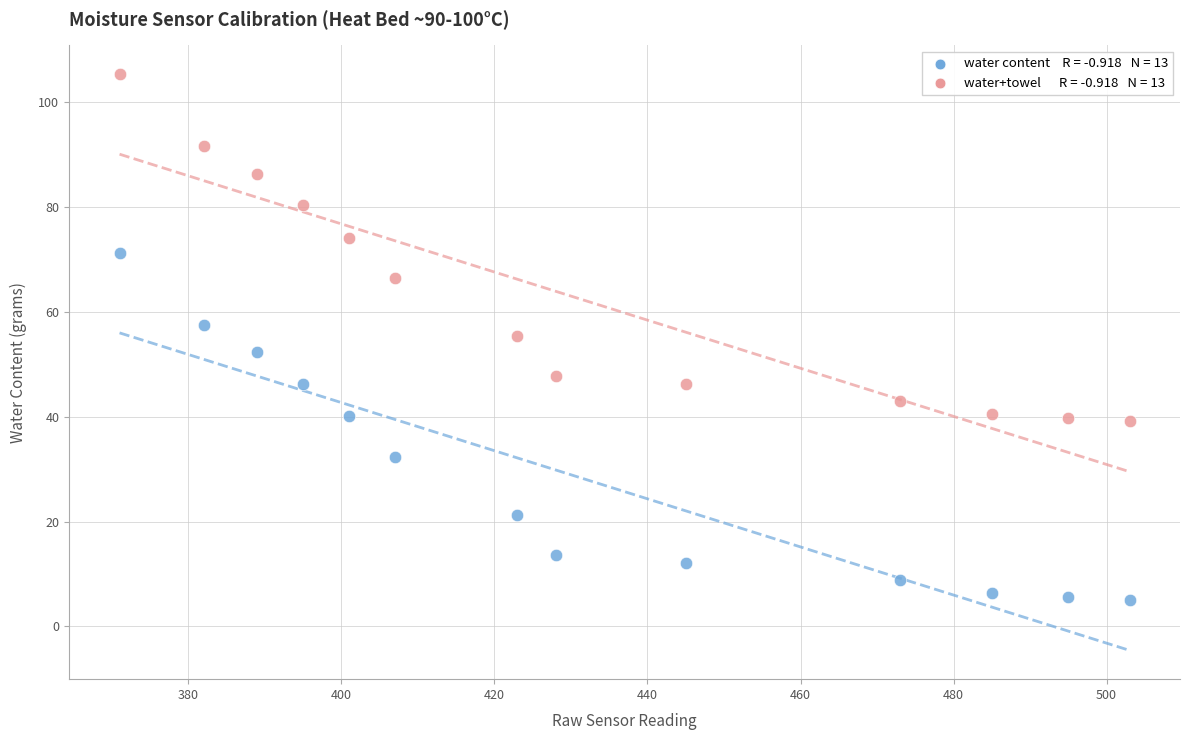

Across all data points, what is the range of X values (max minus min)?

132.0